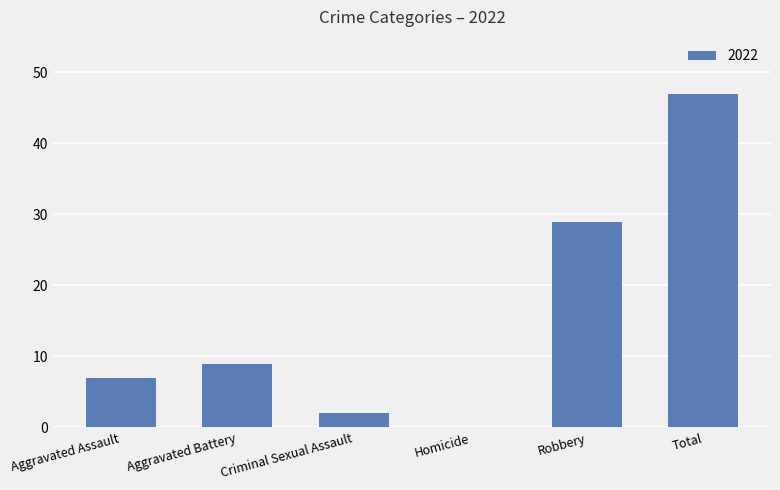

Read the value at Total.

47